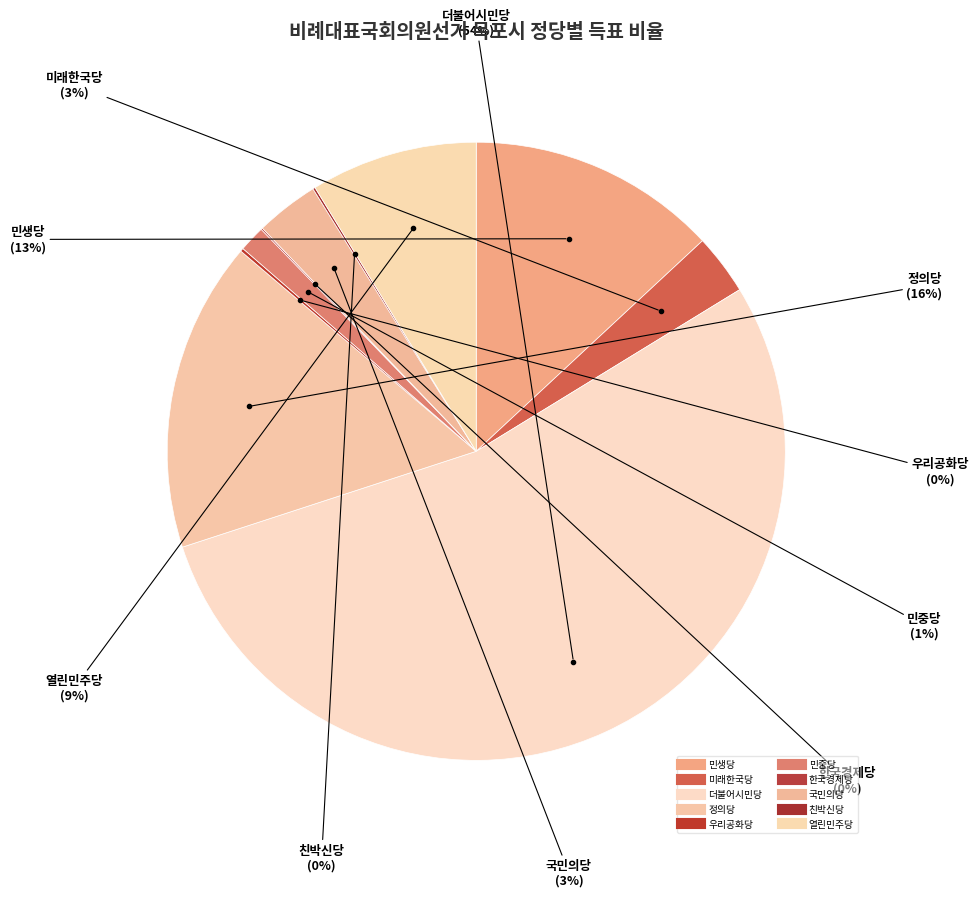

Count the number of slices in the pie.

10